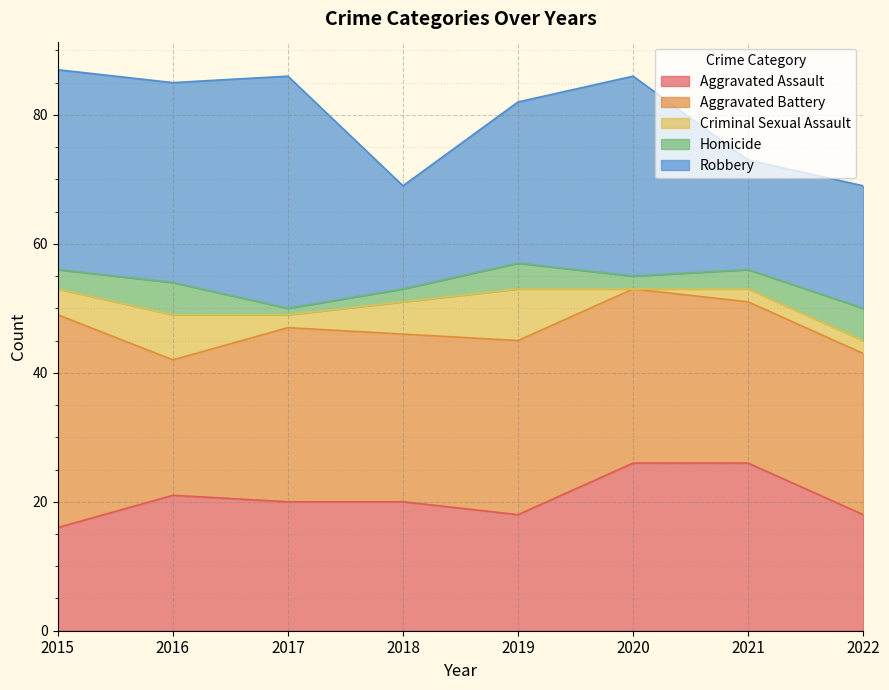

Is it true that Criminal Sexual Assault equals 5 at 2018?

True